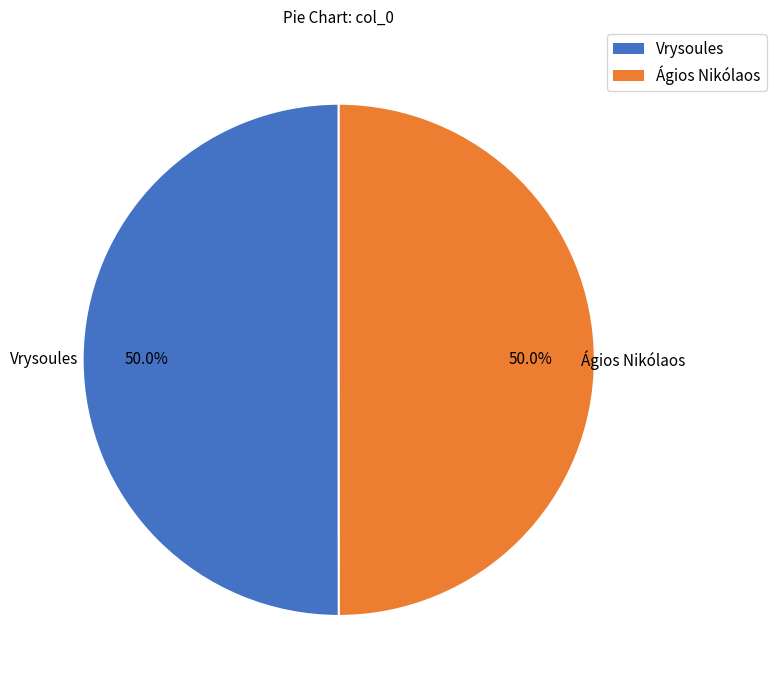

Combined, do Vrysoules and Ágios Nikólaos account for over 50%?

Yes